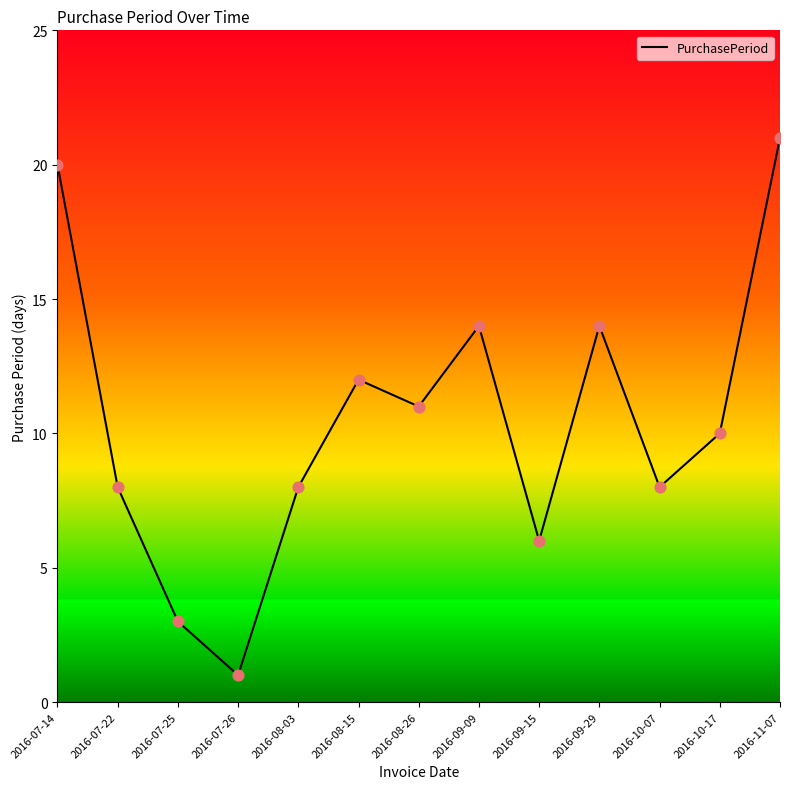

Which has a higher value, 2016-08-15 or 2016-11-07?

2016-11-07